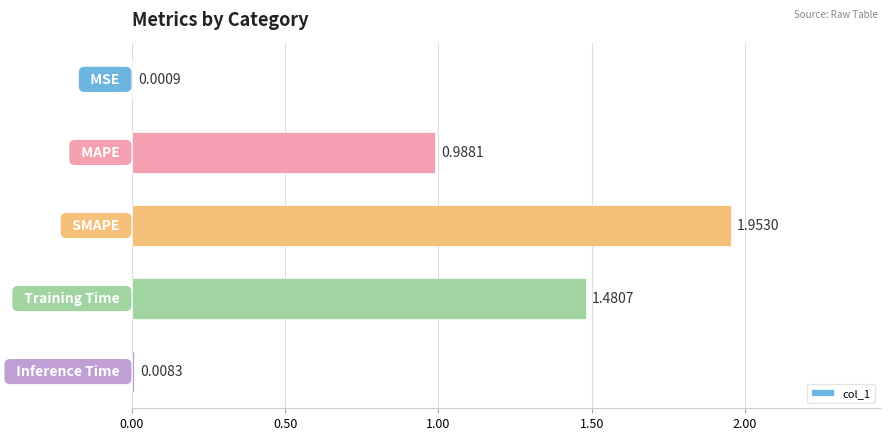

What is the sum of all values?

4.4